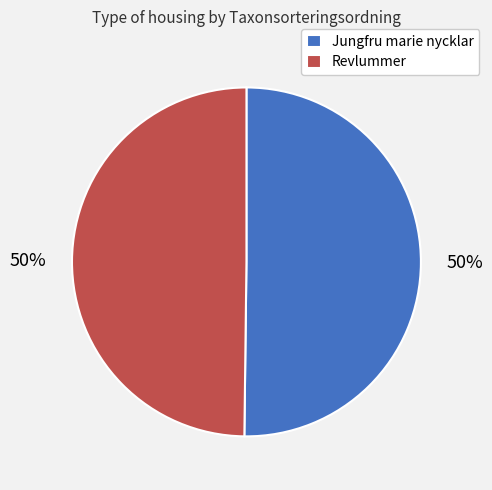

To the nearest percent, what is the average slice percentage?

50%